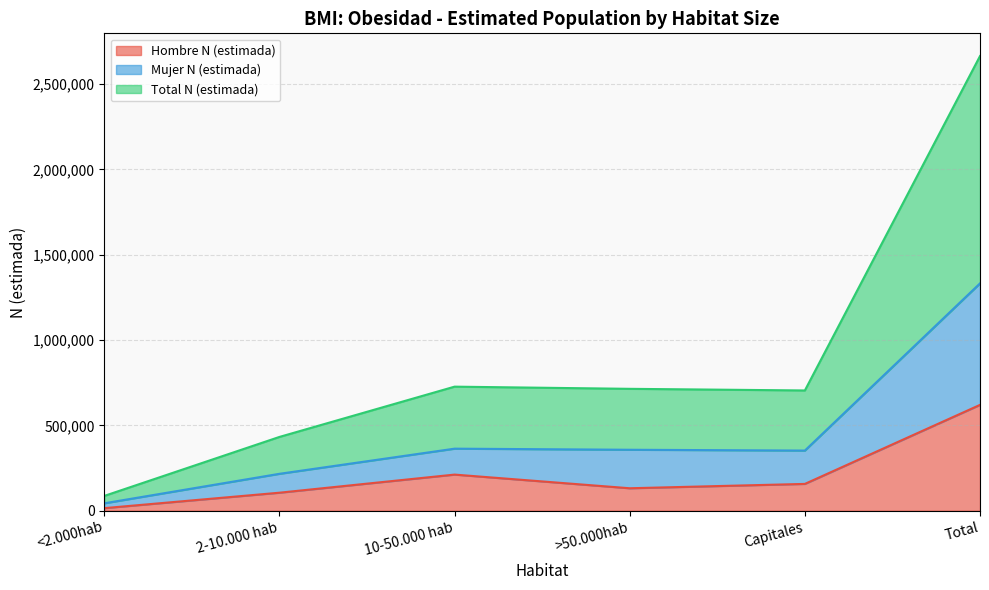

Is it true that Hombre N (estimada) equals 211443 at 10-50.000 hab?

True